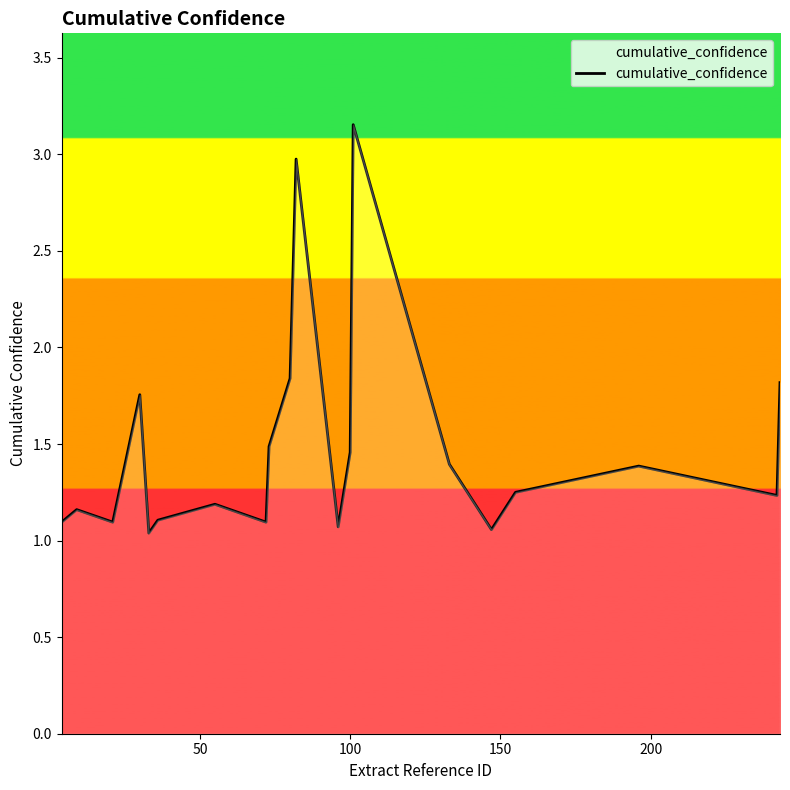

What is the difference between the maximum and minimum values?

2.1